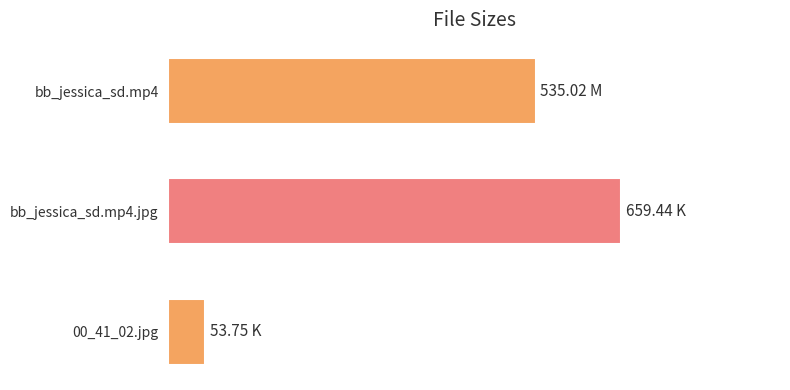

List the labels in order of value, smallest first.

00_41_02.jpg, bb_jessica_sd.mp4, bb_jessica_sd.mp4.jpg